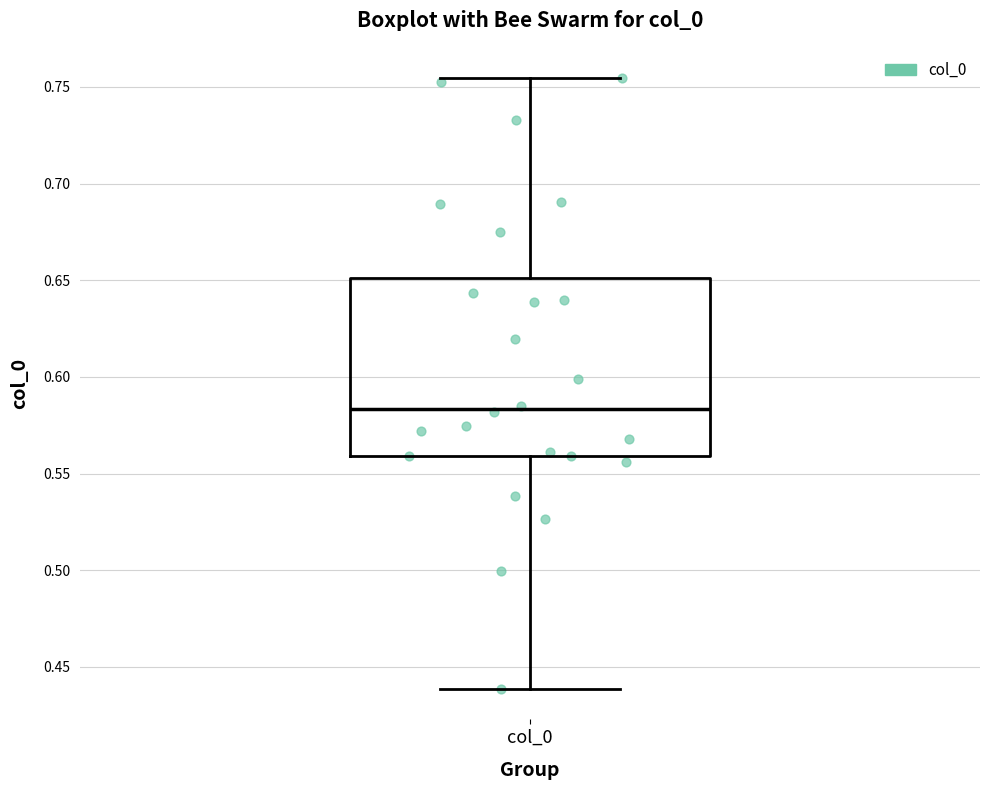

Where is the lower edge of the box for col_0 on the y-axis? The values are not printed on the chart, so give them approximately, as read against the axis.

0.560